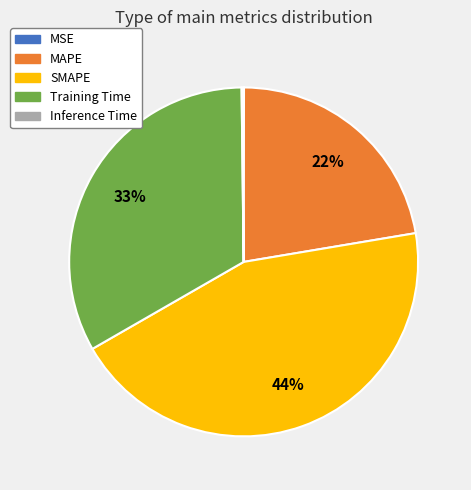

What is the largest slice in the pie chart?

SMAPE